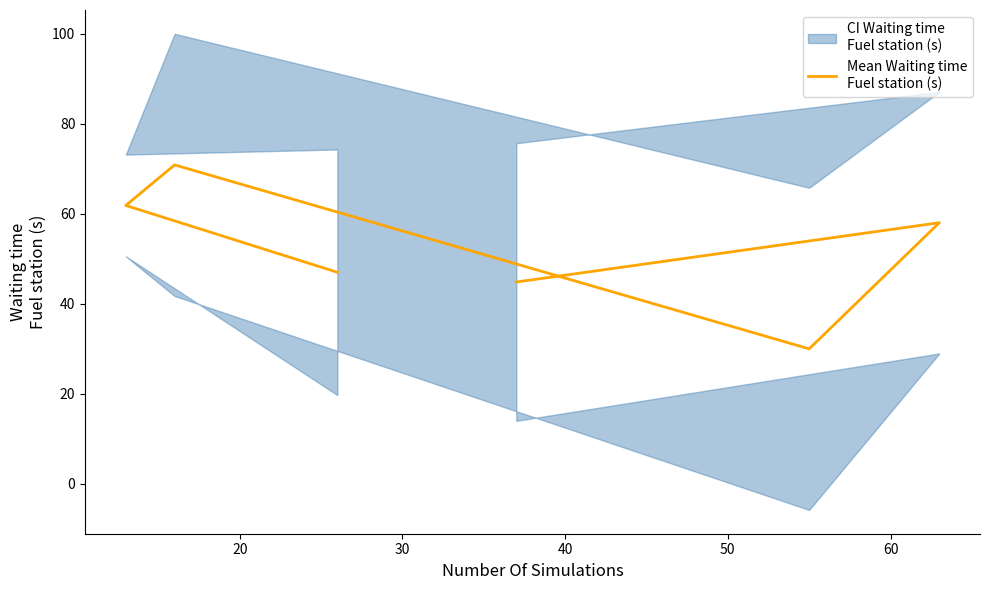

What is the sum of all values?

312.5